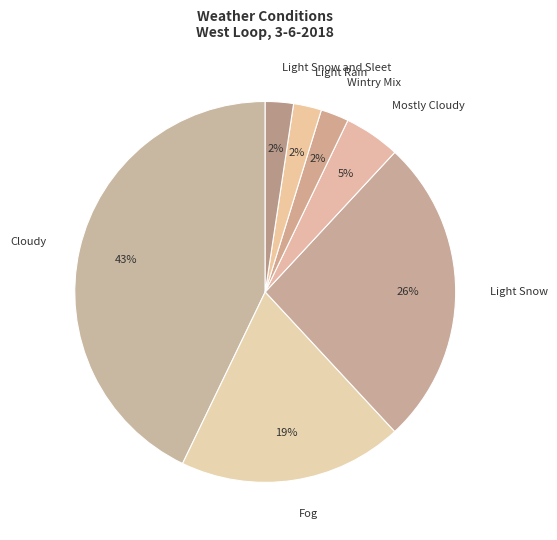

Which category has the biggest portion of the pie?

Cloudy